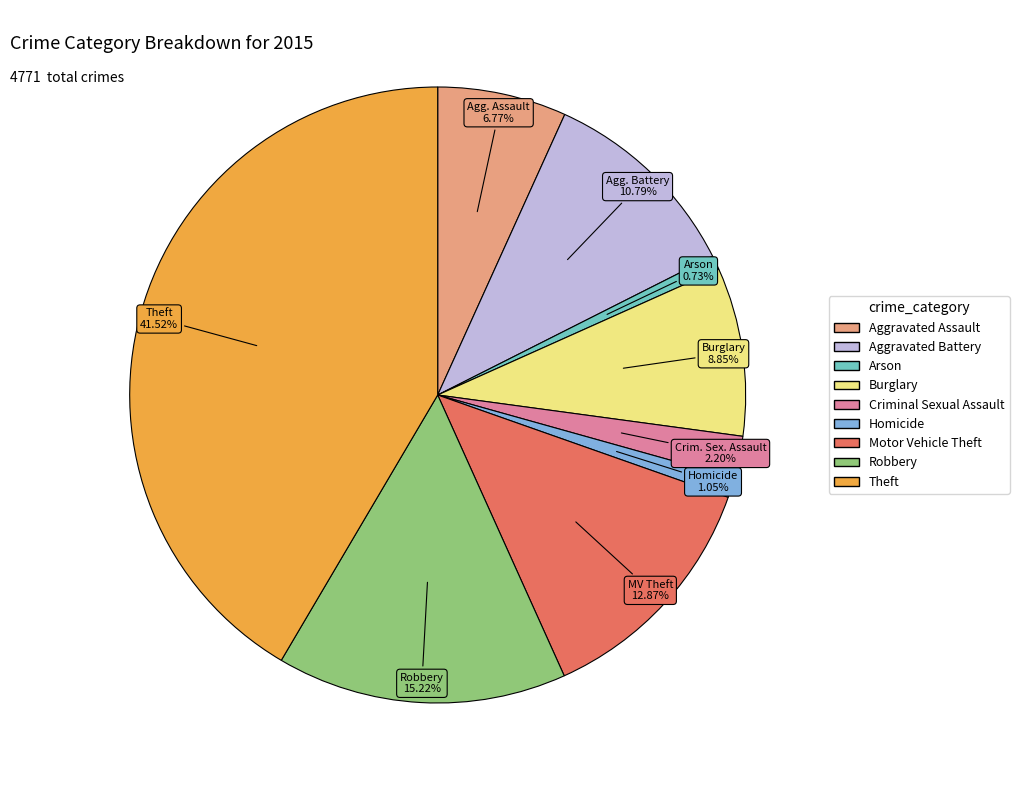

What percentage is NOT represented by Arson?

99.3%